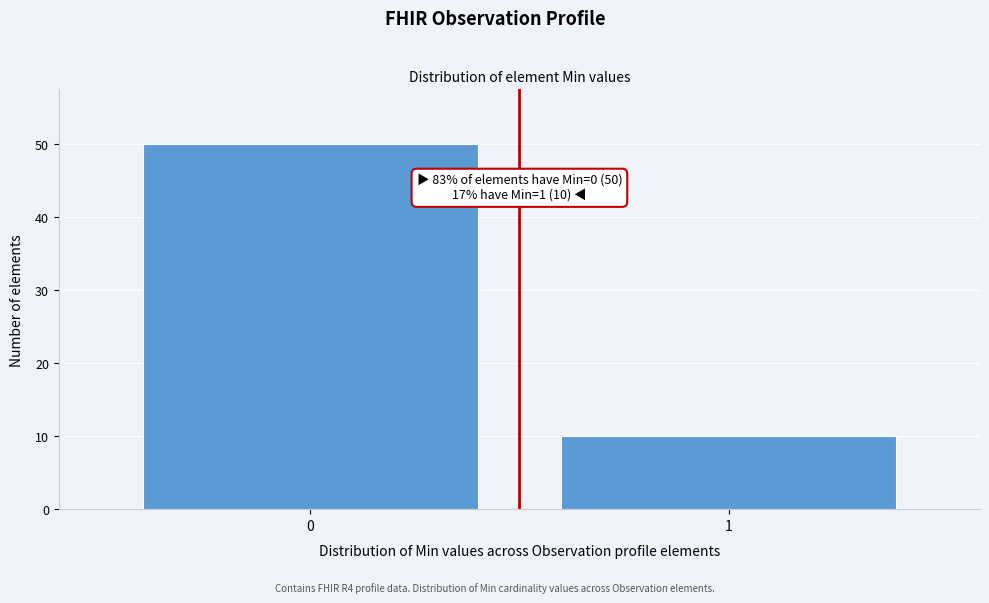

Reading left to right, transcribe all the data shown in this chart.

50	10